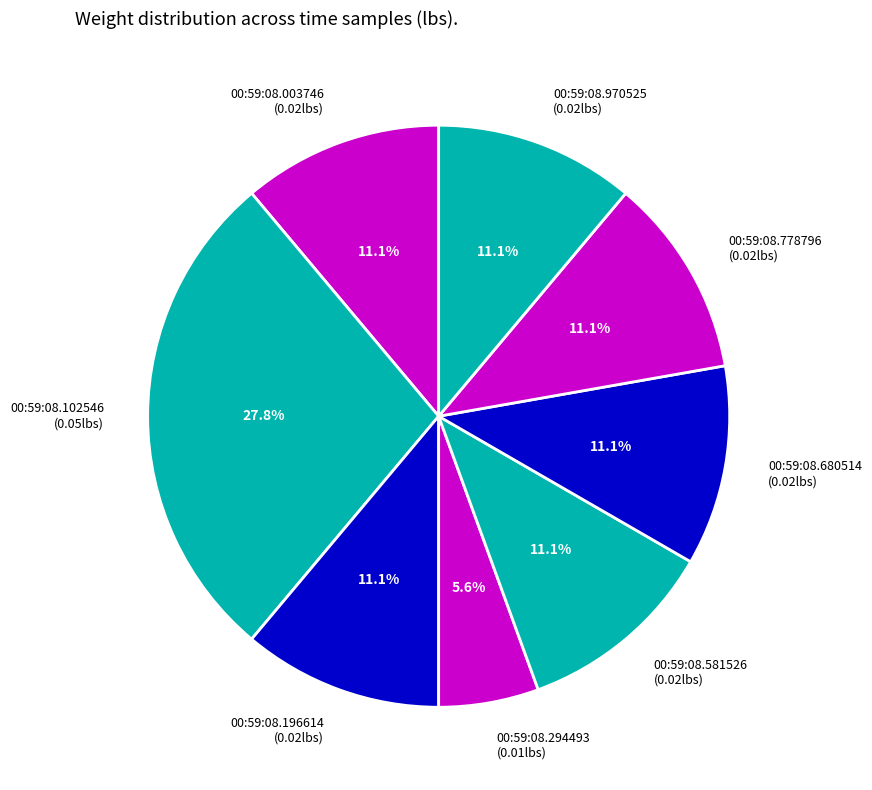

Which category has the biggest portion of the pie?

00:59:08.102546